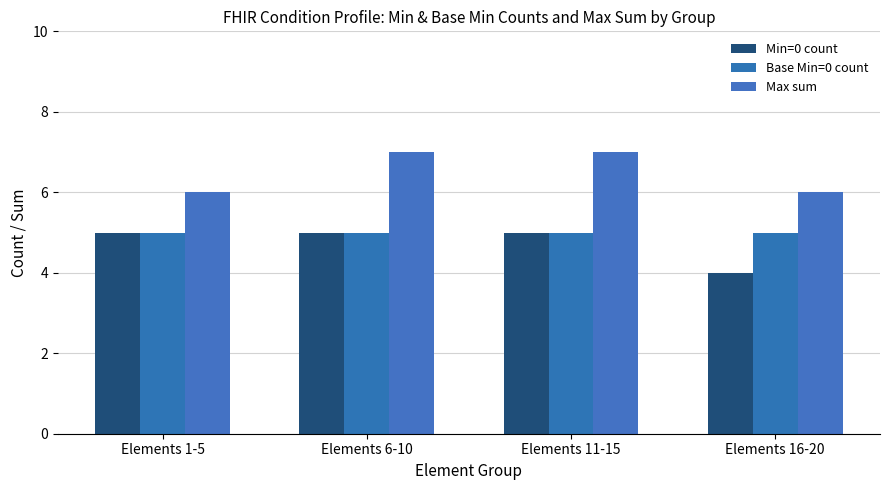

What is the smallest value displayed?

4